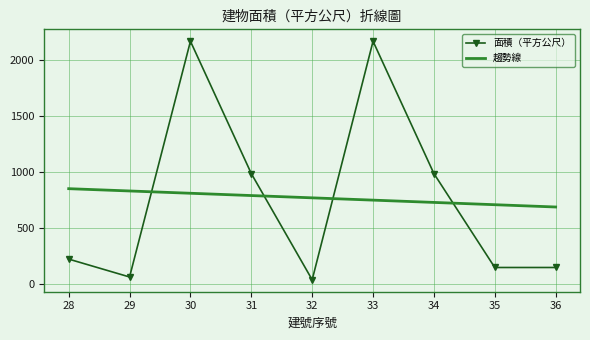

What is the sum of the 面積（平方公尺） values at 28 and 30?

2384.8